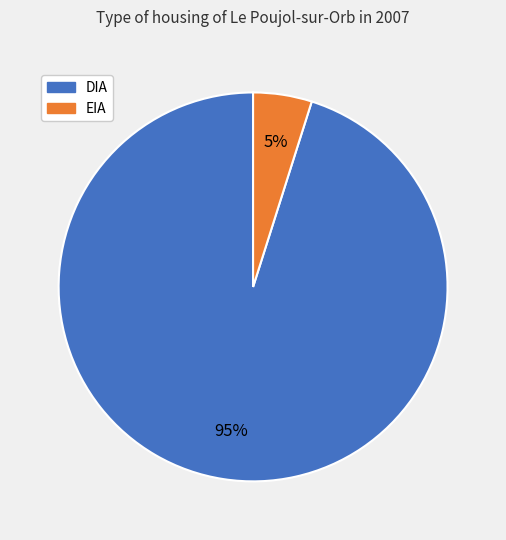

Count the number of slices in the pie.

2